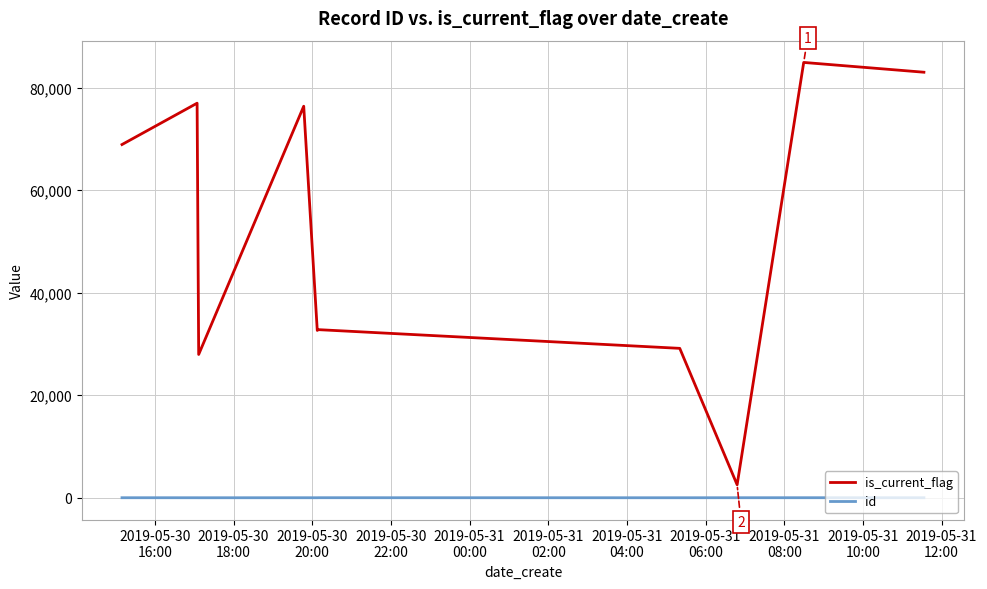

Rank the series by their average value, from highest to lowest.

is_current_flag, id